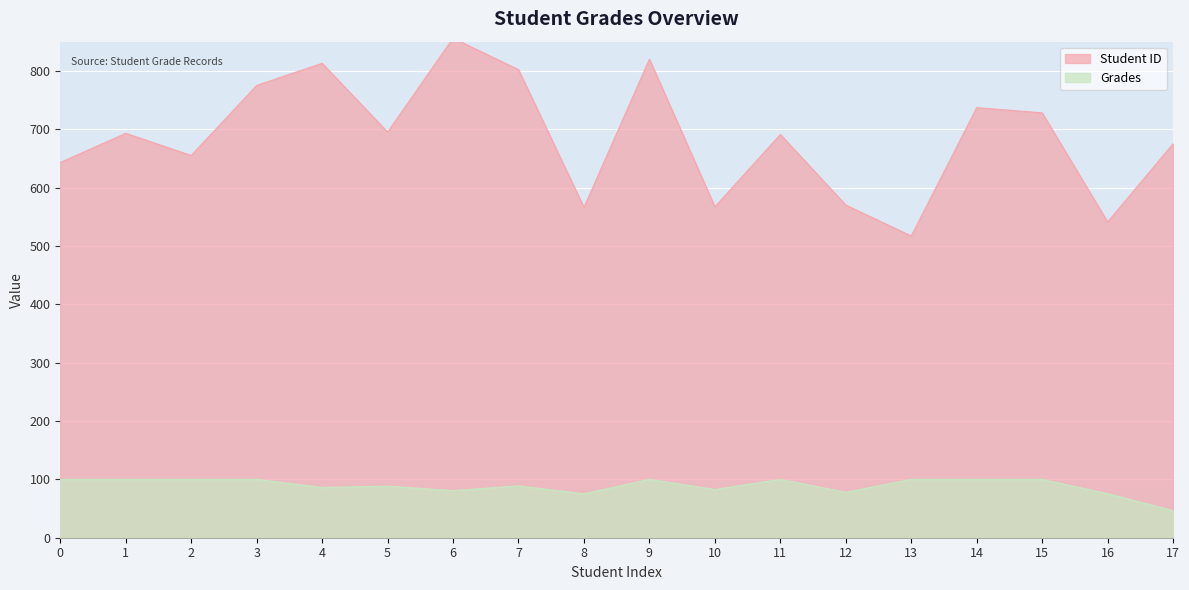

Which series has the largest range (max minus min)?

Student ID